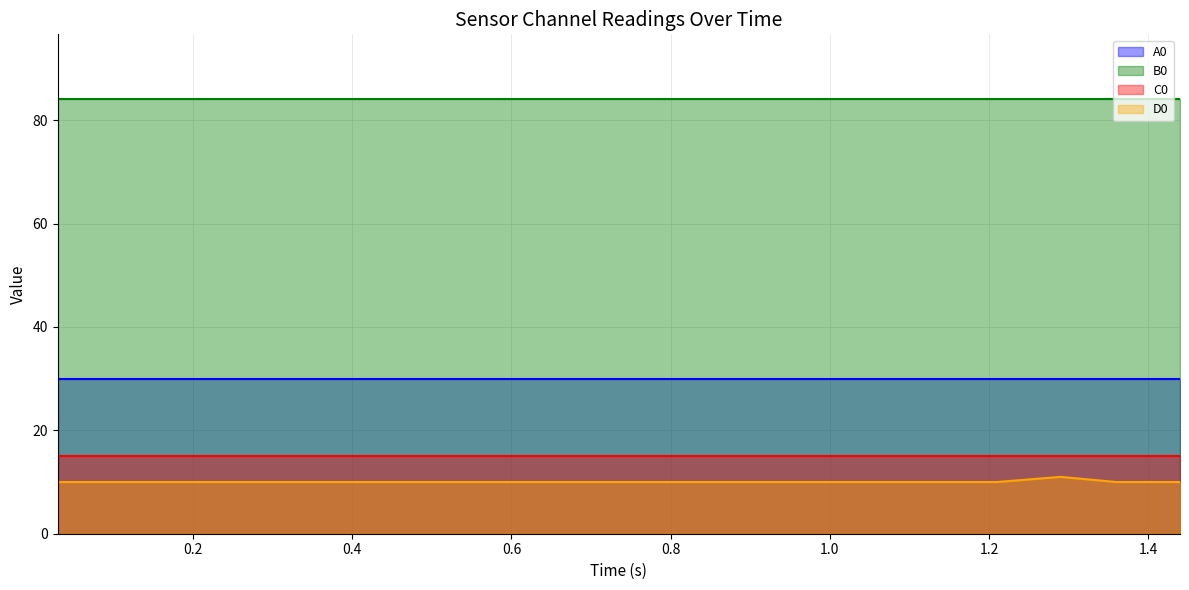

What is the value of the C0 (line) point at the 18th from the left?

15